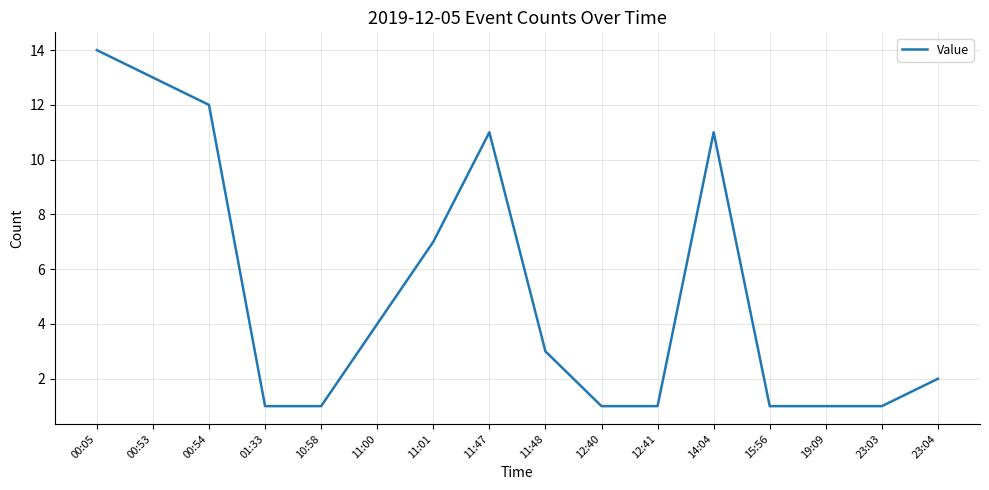

What is the ratio of the value at 00:54 to the value at 12:41?

12.0